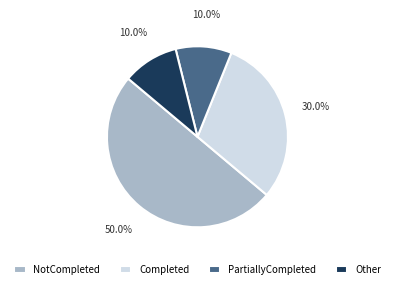

How many slices are in this pie chart?

4